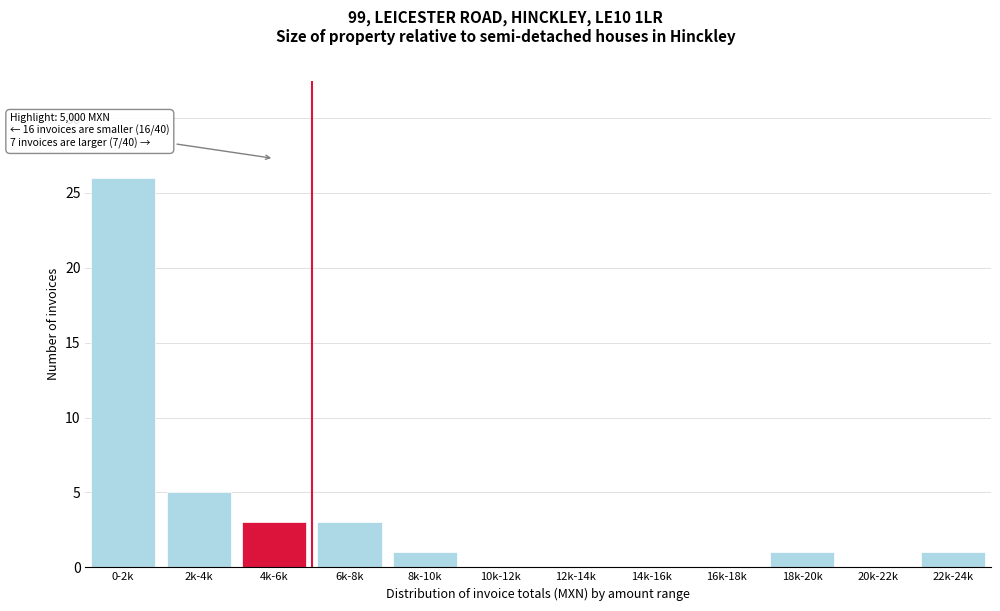

Reading left to right, list all the values displayed in this chart.

0-2k=26	2k-4k=5	4k-6k=3	6k-8k=3	8k-10k=1	10k-12k=0	12k-14k=0	14k-16k=0	16k-18k=0	18k-20k=1	20k-22k=0	22k-24k=1